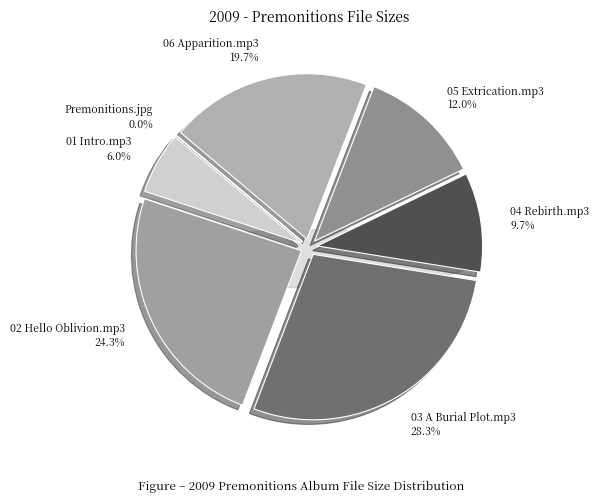

The 03 A Burial Plot.mp3 slice represents 28% of the pie. True or false?

True